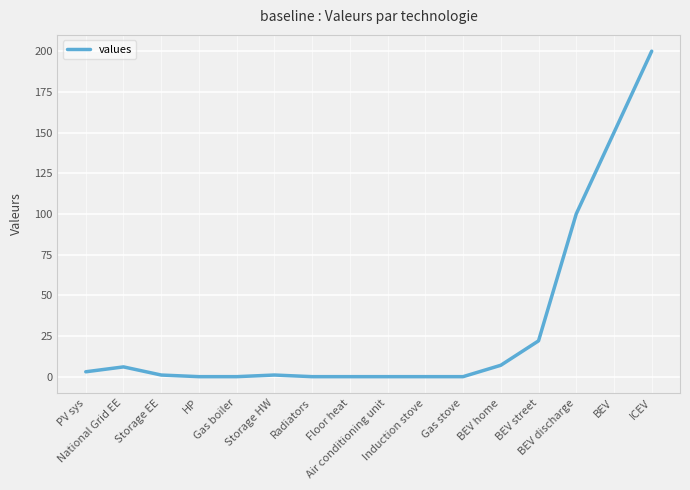

Where is the first local maximum?

National Grid EE